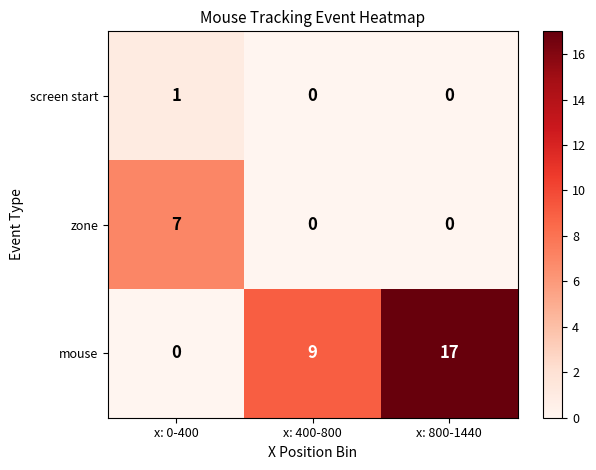

True or false: zone has a value of 5 at x: 400-800.

False